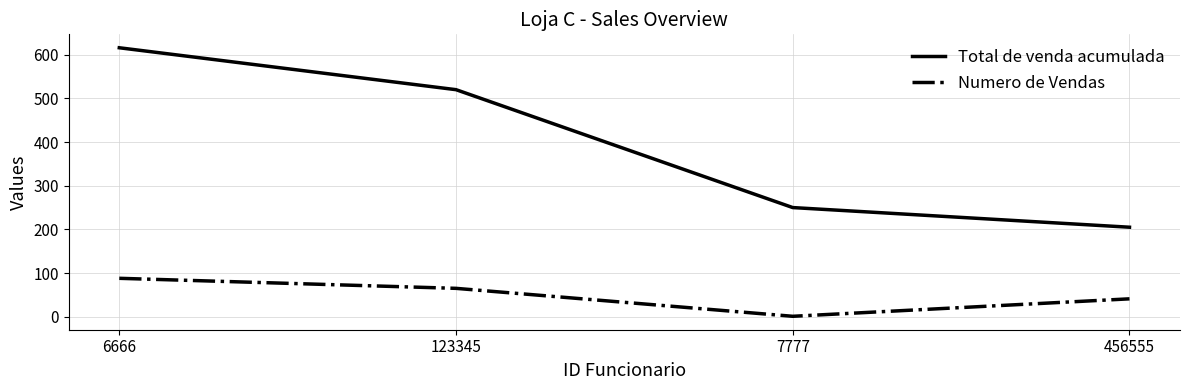

True or false: Numero de Vendas and Total de venda acumulada intersect in this chart.

False